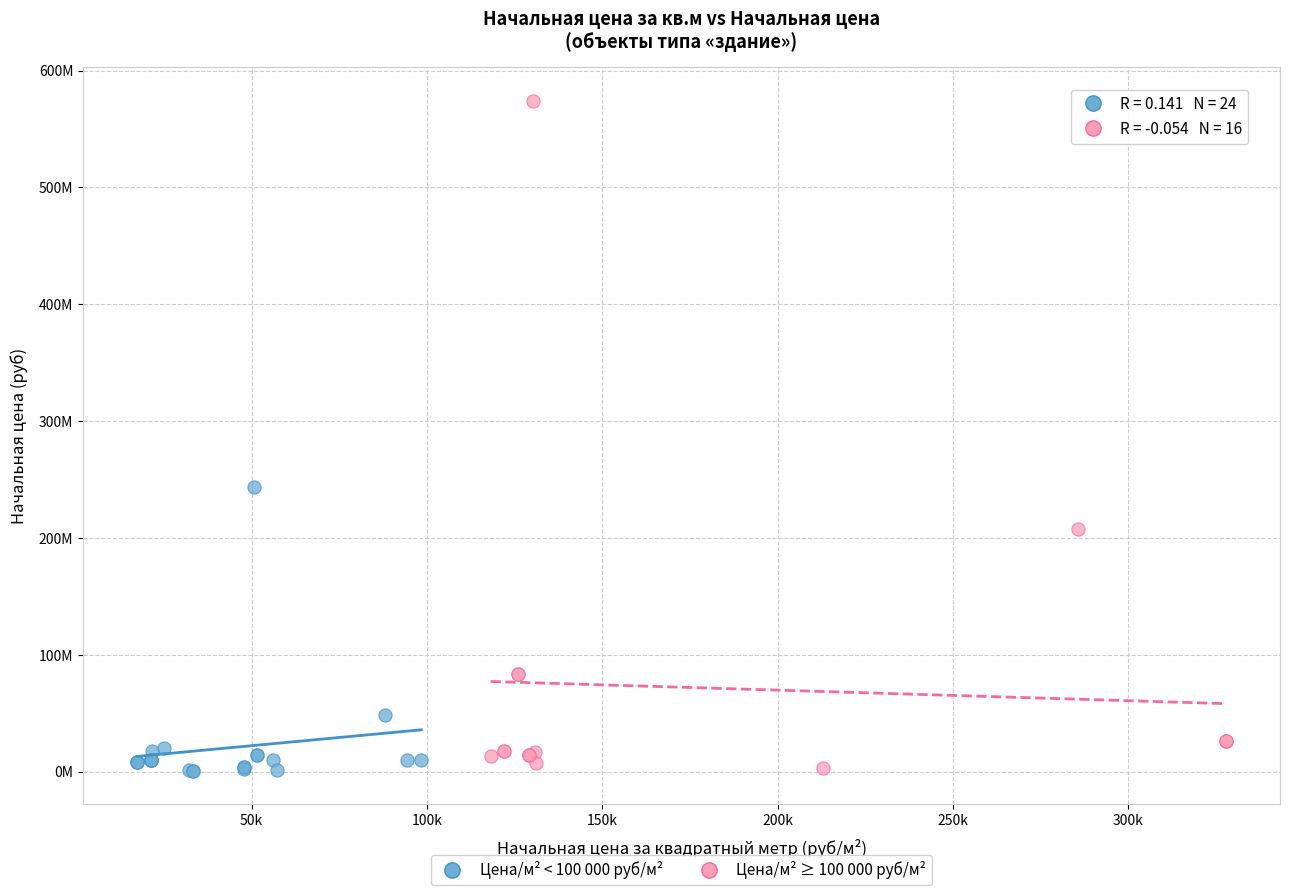

Which series has the largest Y range (max minus min)?

Цена/м² ≥ 100 000 руб/м²